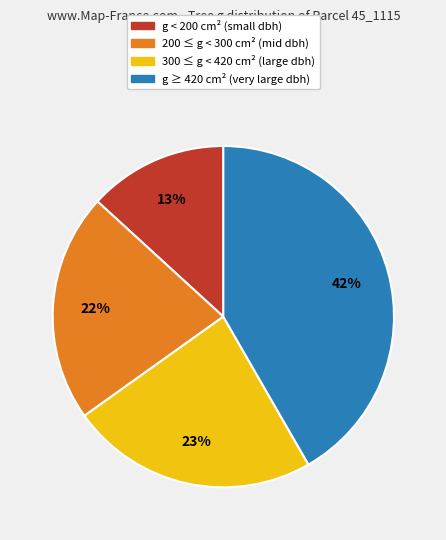

Does any single category account for the majority?

No